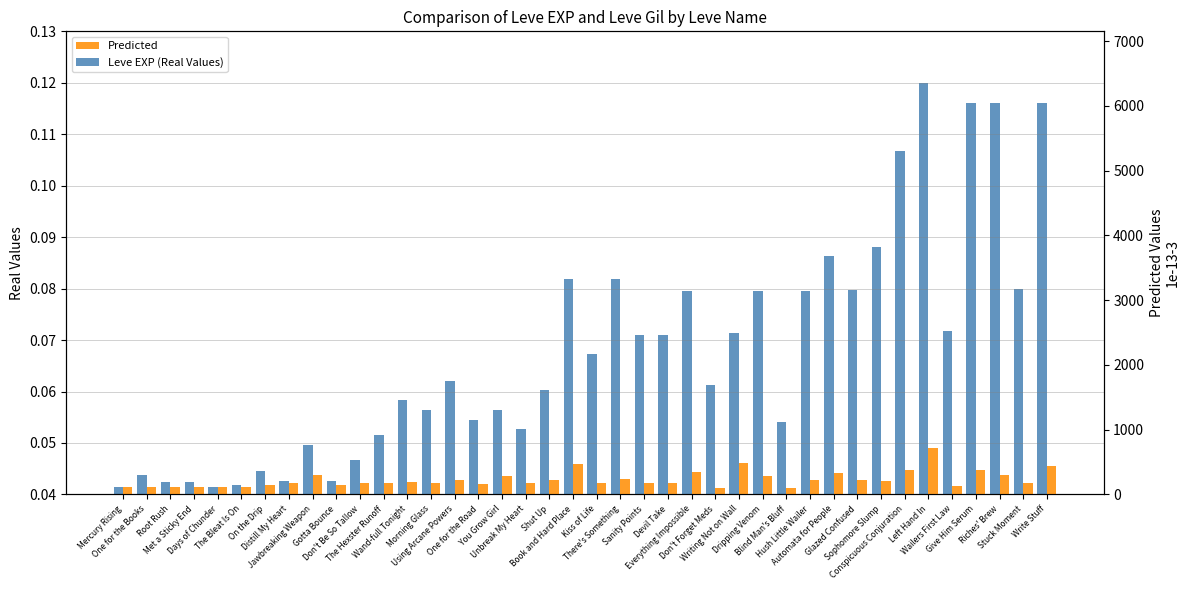

At Distill My Heart, list the series in order from smallest to largest.

Leve EXP (Real Values), Predicted